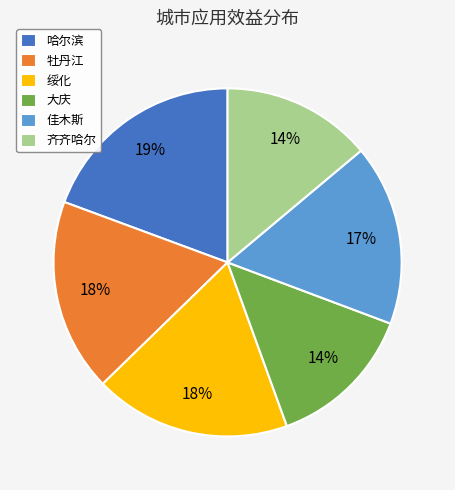

What percentage is the 佳木斯 slice, to the nearest percent?

17%